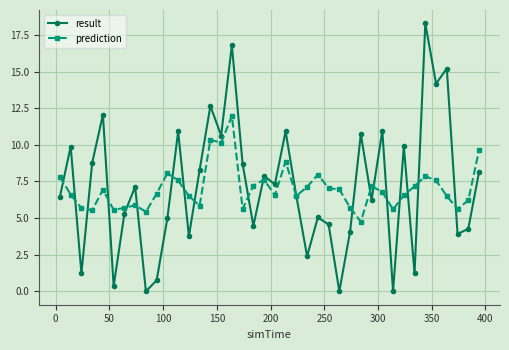

What is the value of the prediction point at the 28th from the left?

5.7